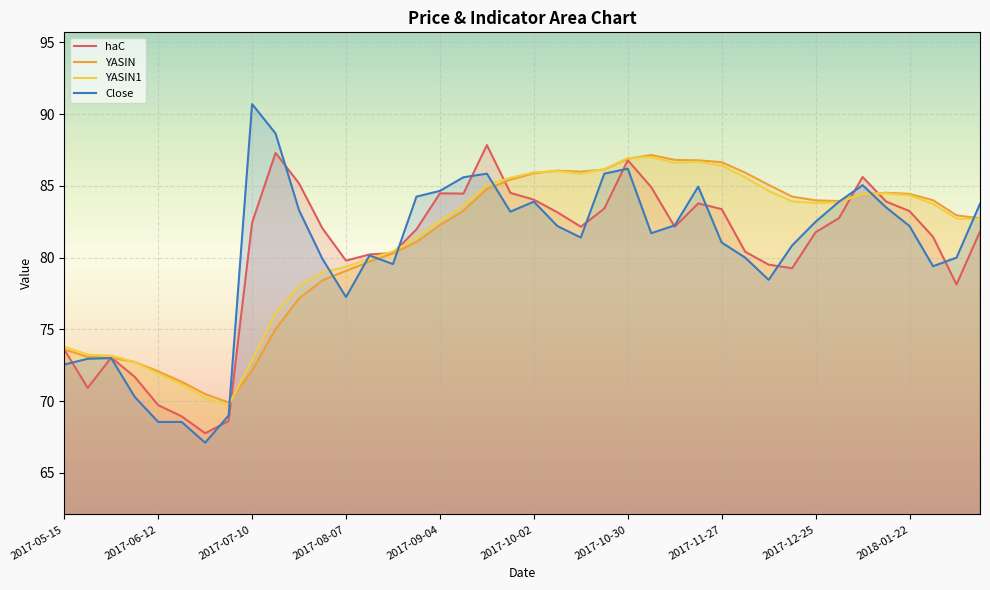

What is the value of the Close point at the 11th from the left?

83.3